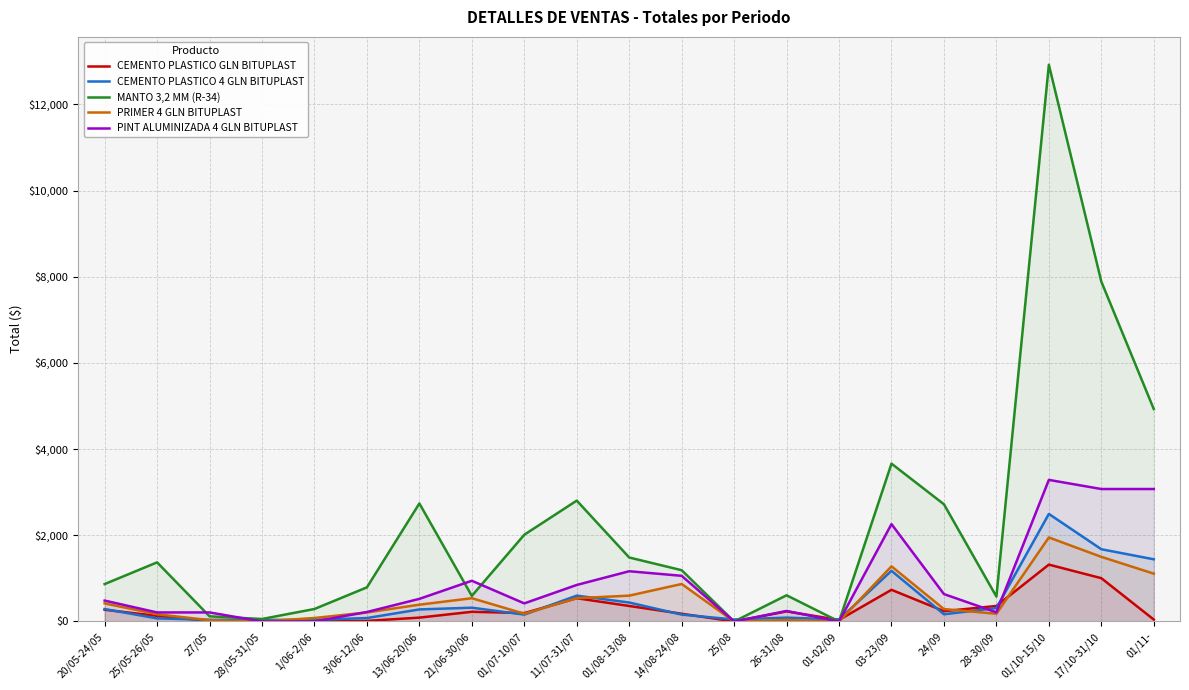

Between which two adjacent categories do PINT ALUMINIZADA 4 GLN BITUPLAST and PRIMER 4 GLN BITUPLAST first intersect?

1/06-2/06 and 3/06-12/06